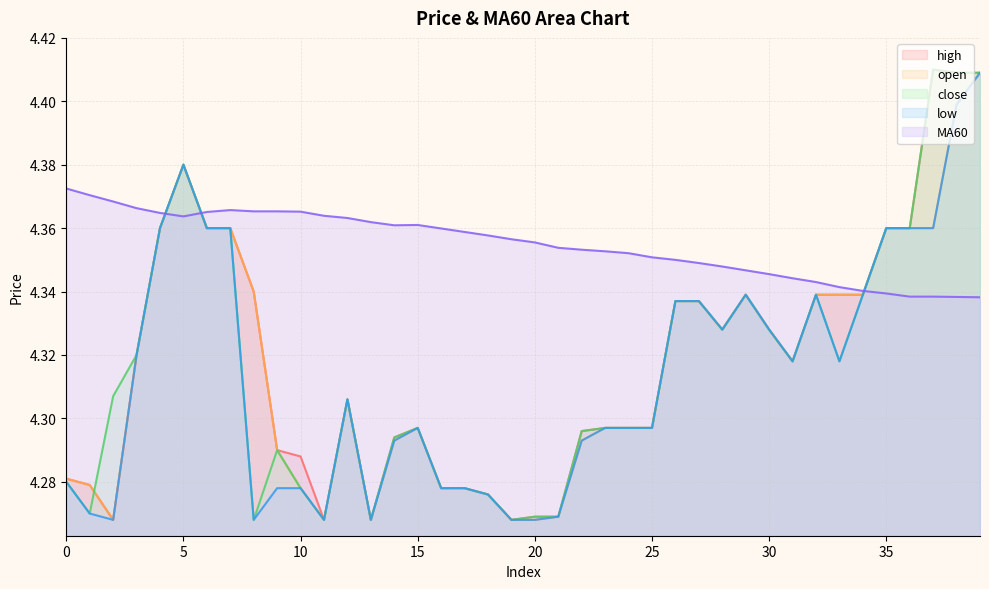

How many intersections are there between open and MA60?

3